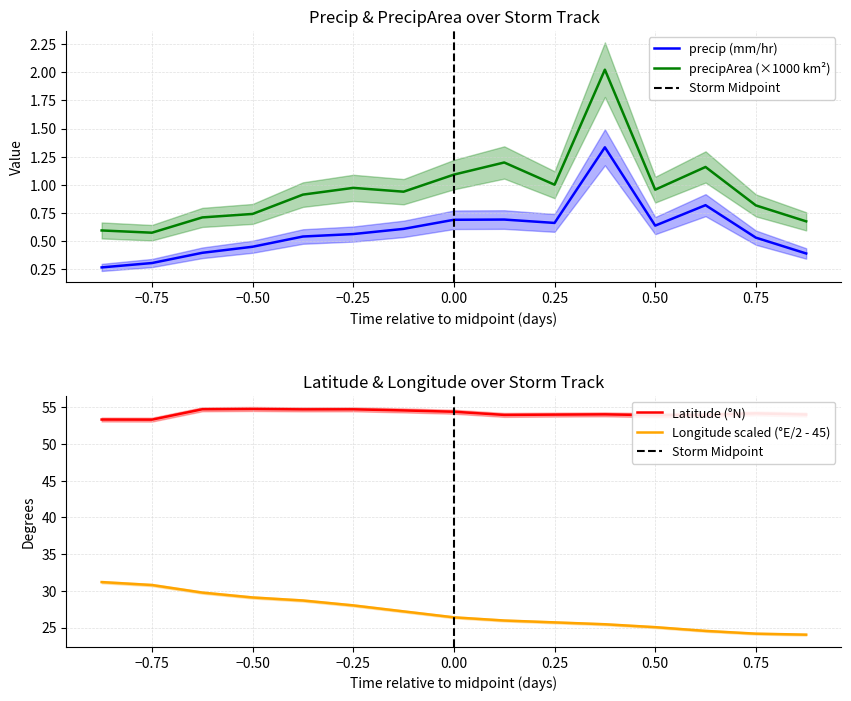

How many interior local valleys does the precip series have?

2